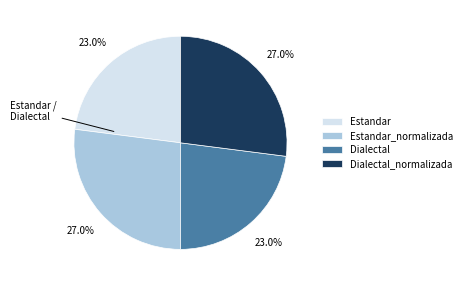

What percentage is NOT represented by Dialectal?

77.0%